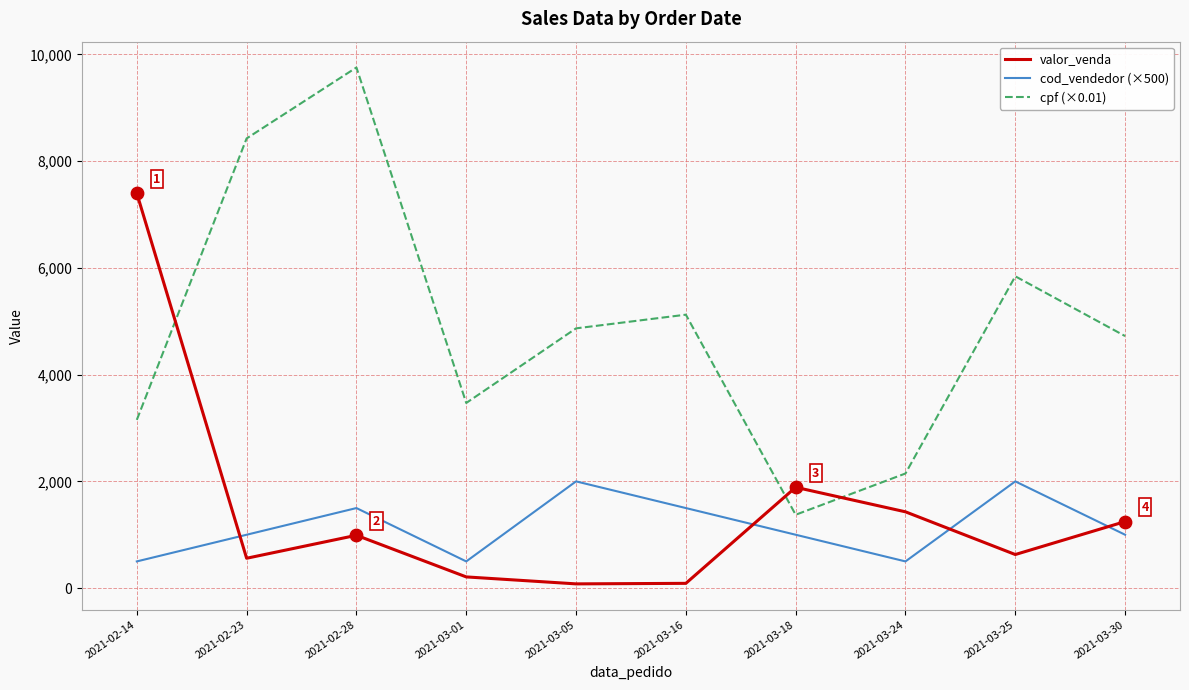

Is the value of cod_vendedor (×500) at 2021-03-30 greater than the value of cpf (×0.01) at 2021-02-28?

No